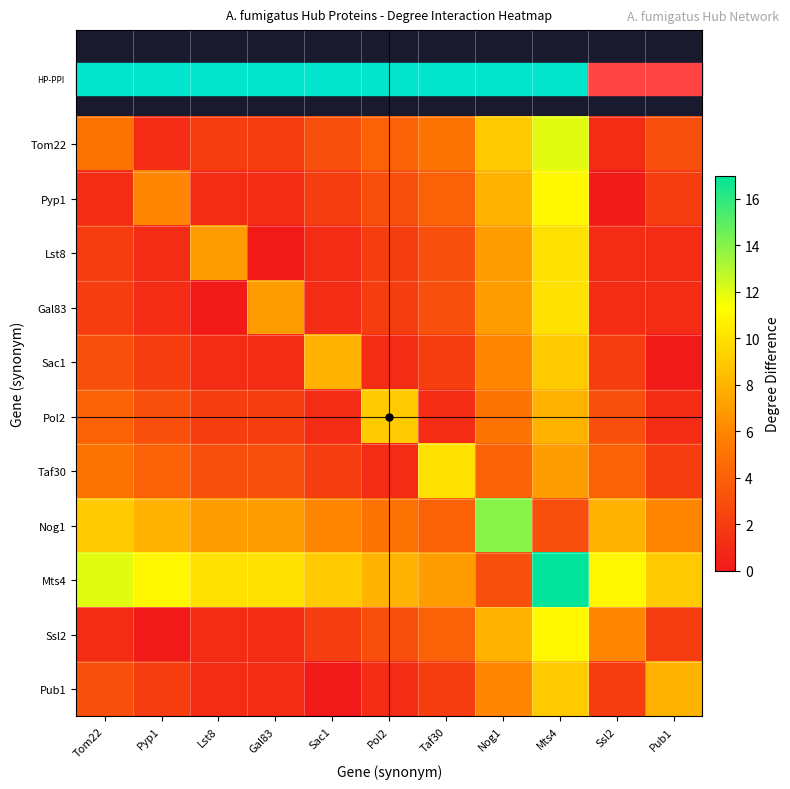

What is the total value across all series at Sac1?

35